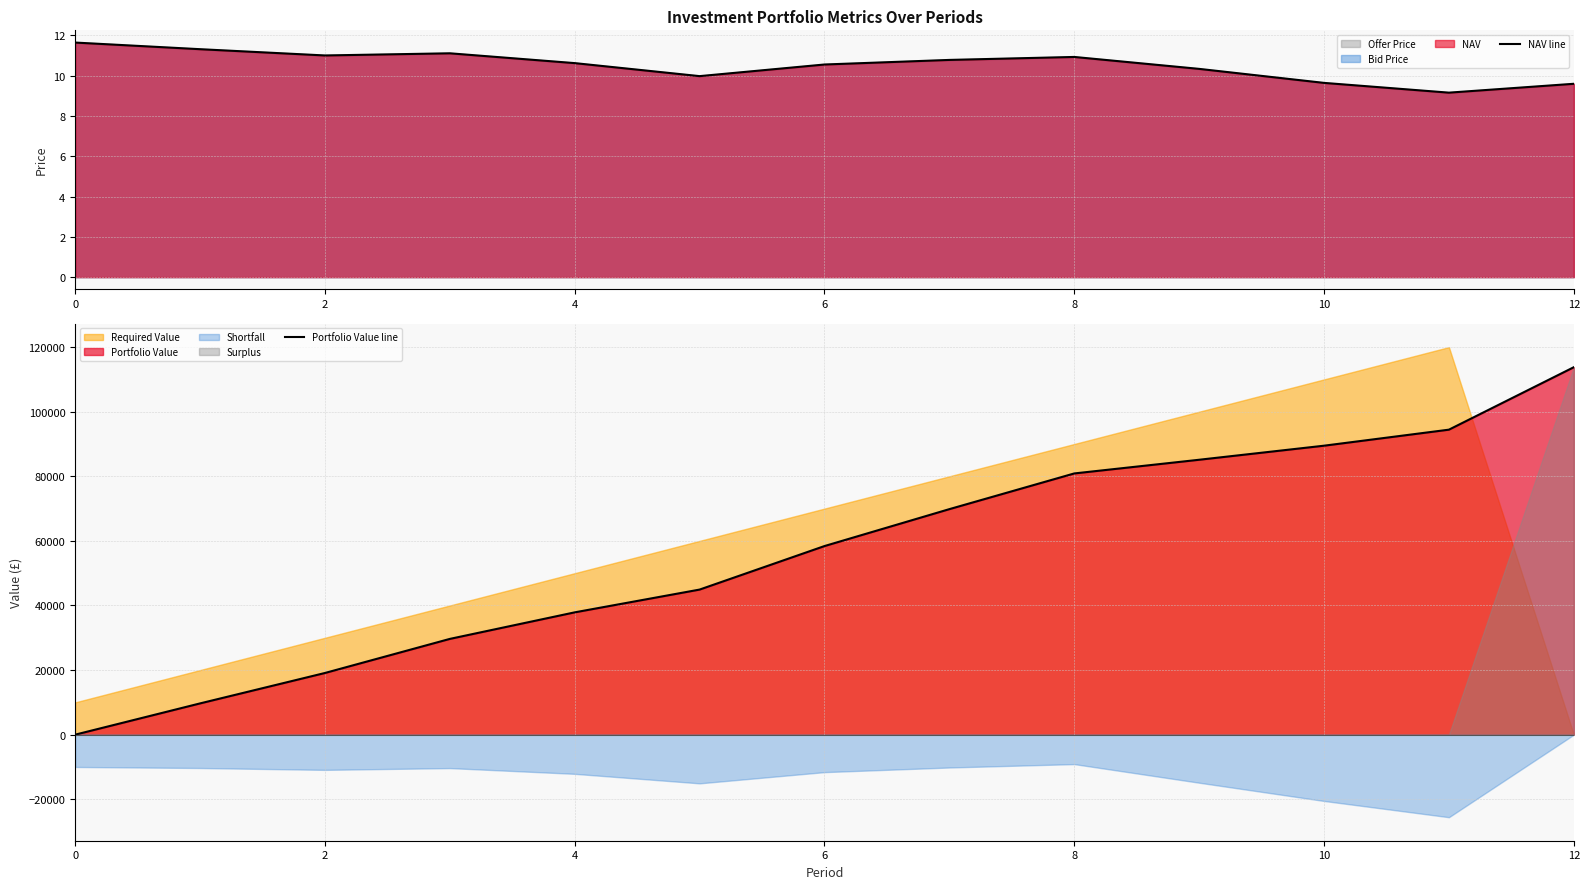

What is the minimum value for NAV line?

9.2